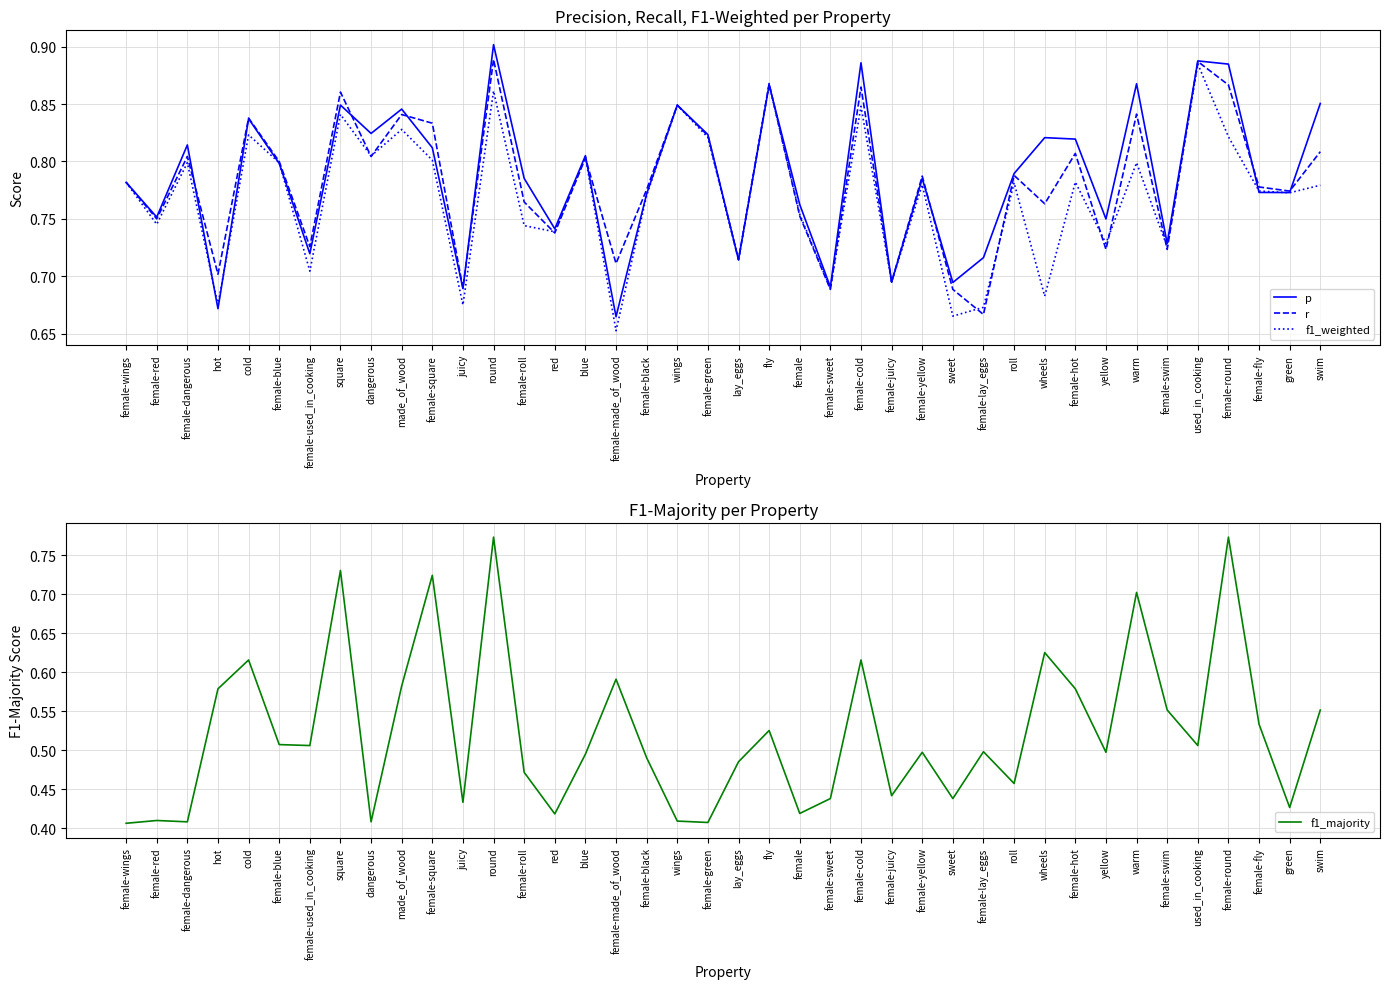

Rank the series at swim from lowest to highest value.

f1_majority, f1_weighted, r, p